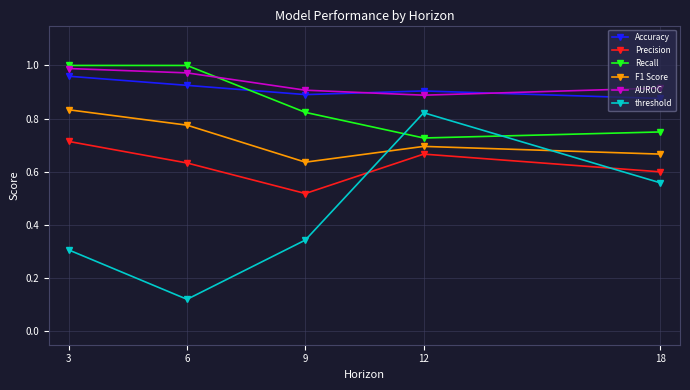

Between 6 and 12, which series saw the biggest shift?

threshold